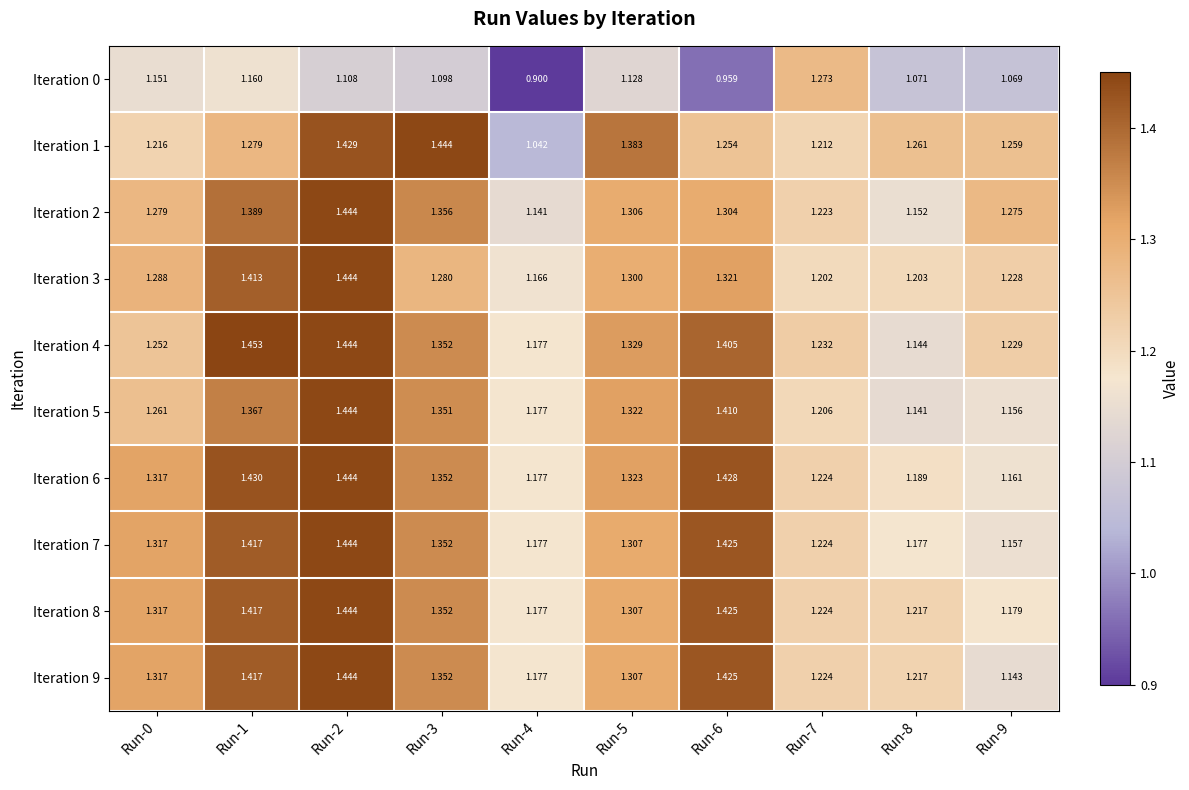

Count the number of data series in this chart.

10